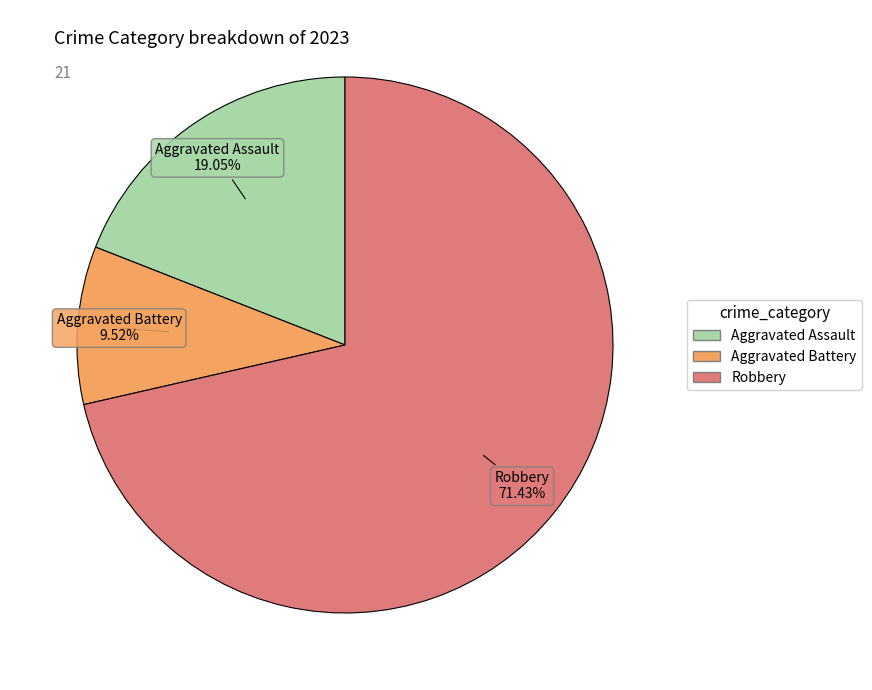

Is there any slice that represents more than half of the pie?

Yes